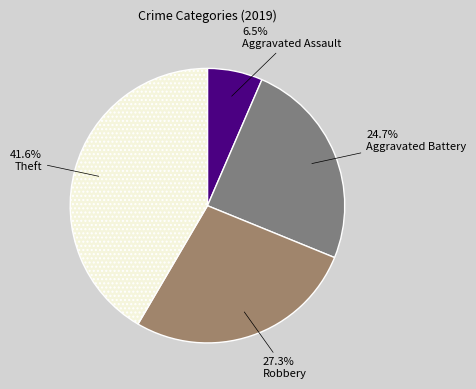

How many segments does this pie chart have?

4